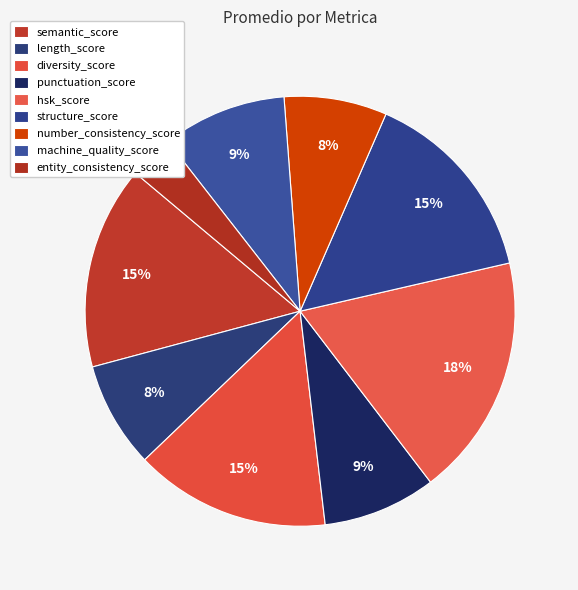

Rank the categories by value from highest to lowest.

hsk_score, semantic_score, structure_score, diversity_score, machine_quality_score, punctuation_score, length_score, number_consistency_score, entity_consistency_score